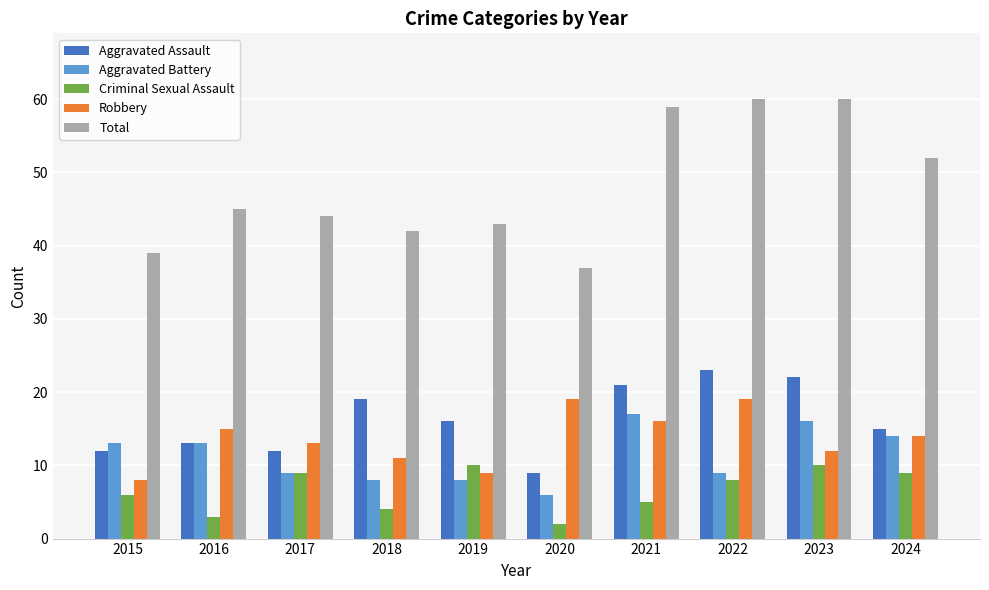

What is the minimum value for Robbery?

8